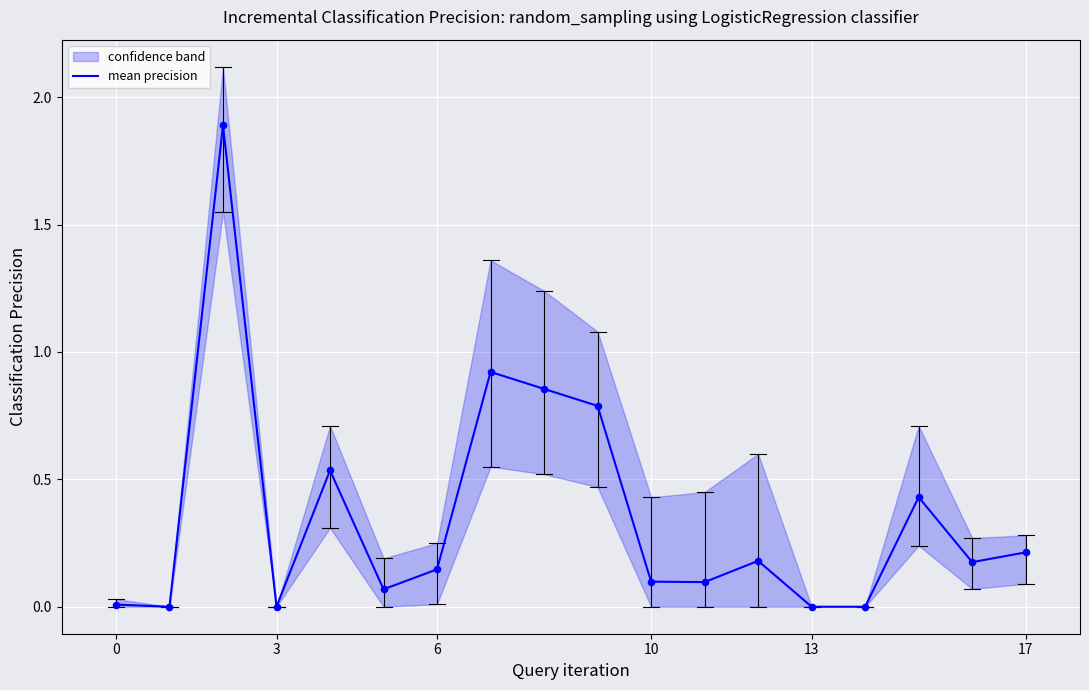

Between 8 and 9, which is larger?

8